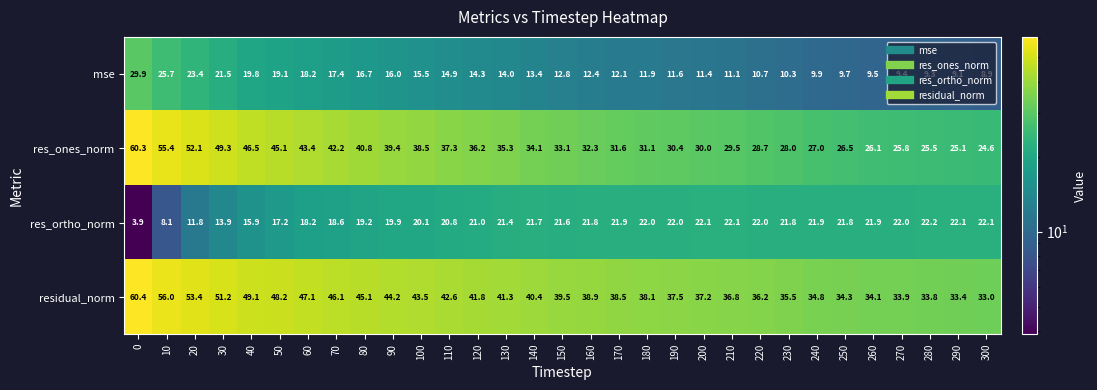

What value does the res_ortho_norm series have at 290?

22.1